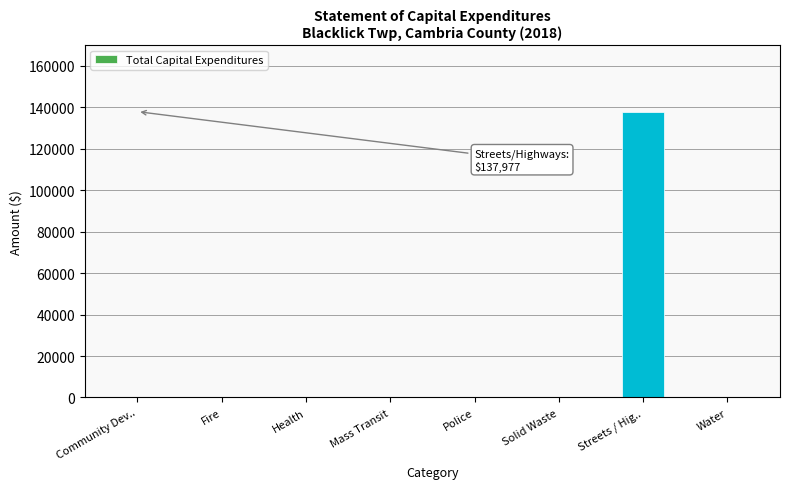

Is it true that the value at Community Dev.. is 84295?

False